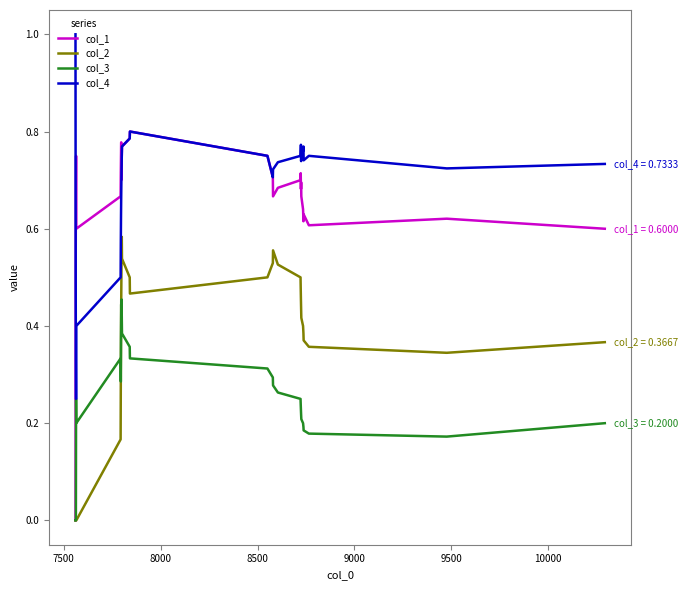

Rank the series by their maximum value, from highest to lowest.

col_4, col_1, col_2, col_3